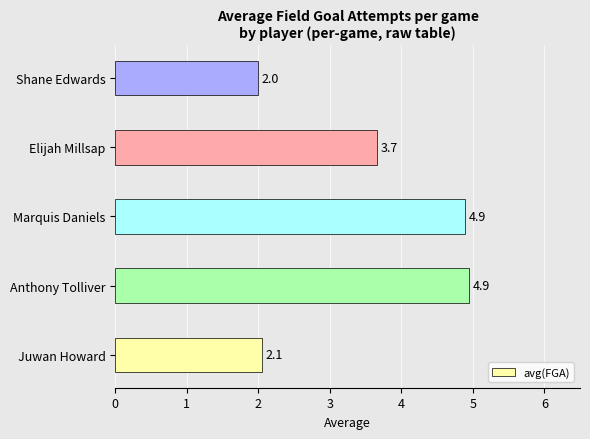

What is the change in value from Juwan Howard to Marquis Daniels?

+2.8